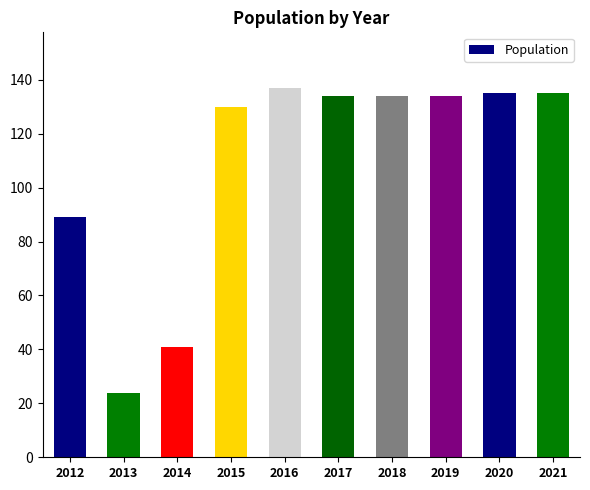

Reading left to right, list all the values displayed in this chart.

2012=89	2013=24	2014=41	2015=130	2016=137	2017=134	2018=134	2019=134	2020=135	2021=135